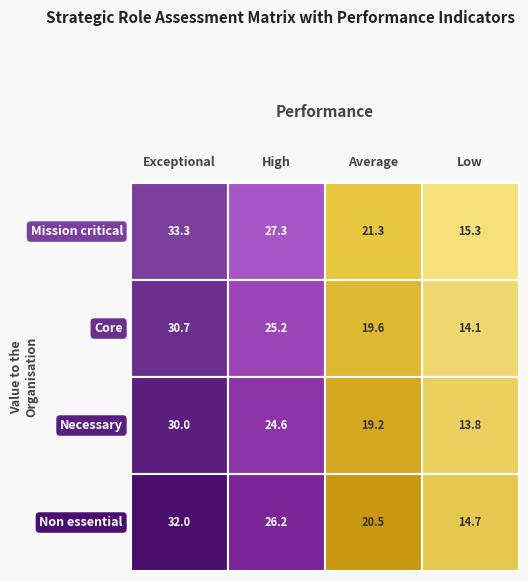

How many data points does each series have?

4